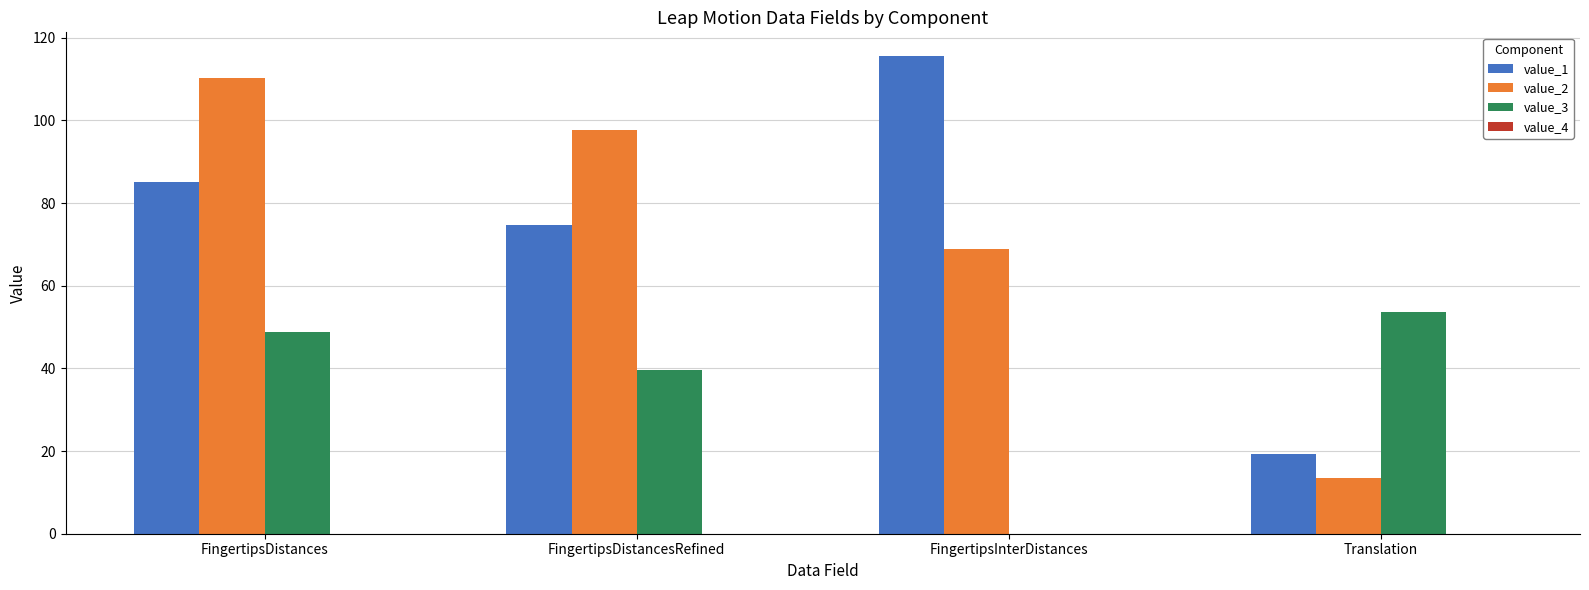

What is the average value of the value_1 series?

73.6